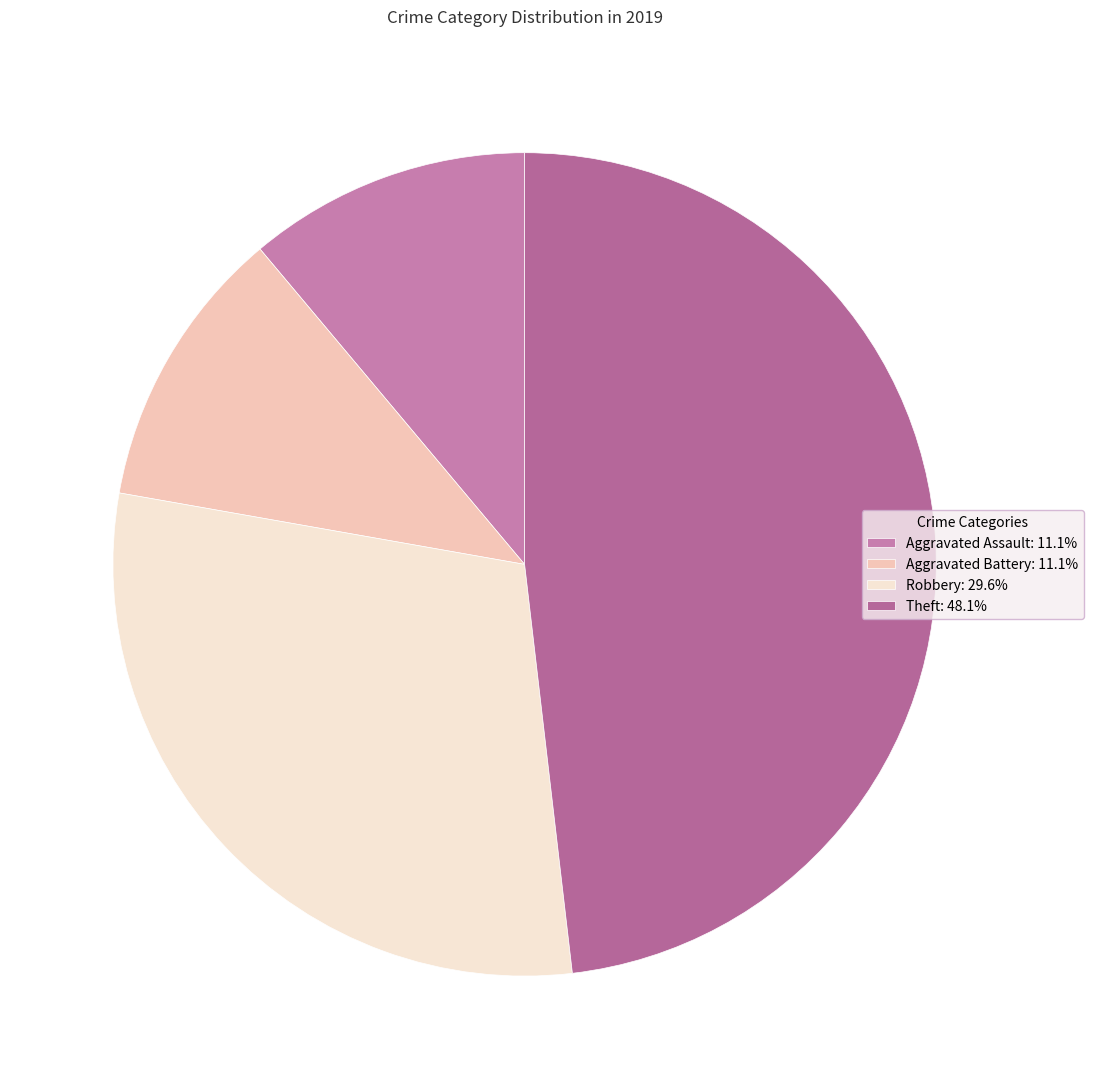

Does Aggravated Battery represent more than half of the total?

No